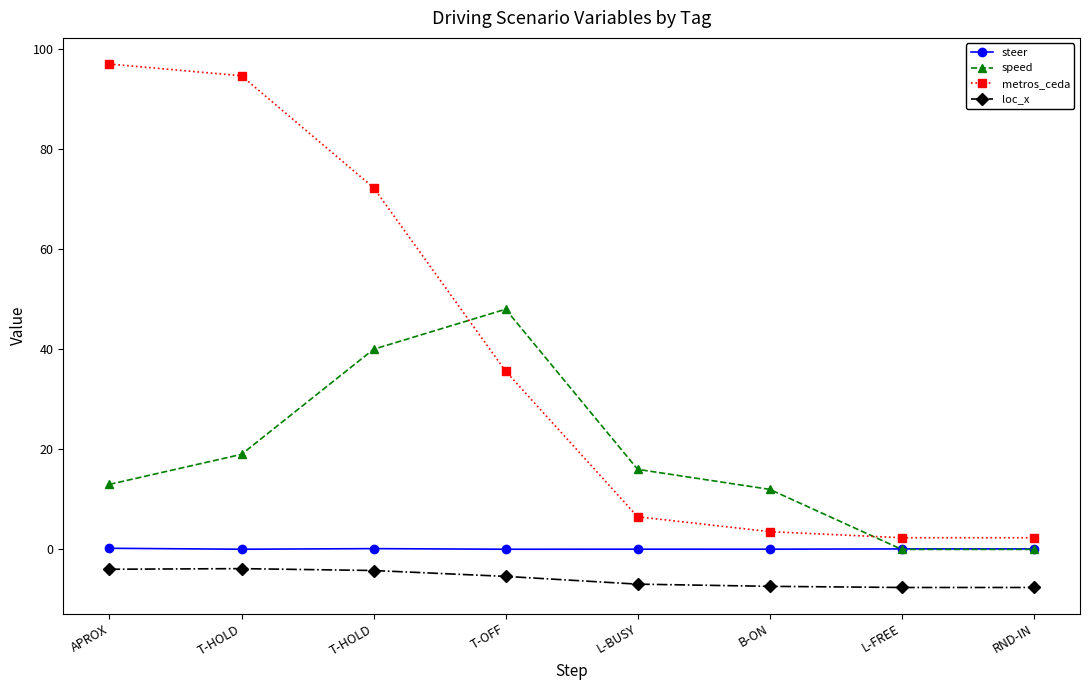

Between APROX and L-BUSY, which is larger?

APROX